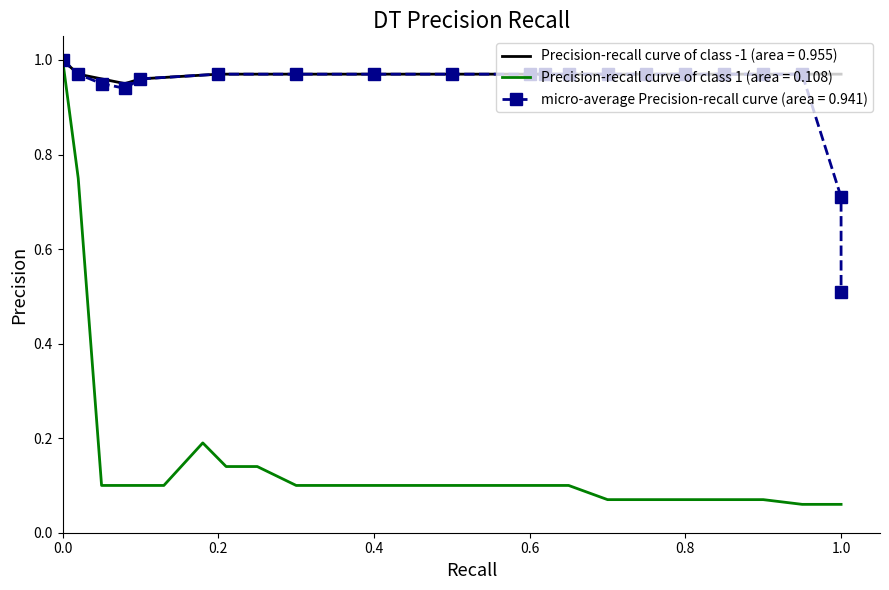

What is the difference between the maximum and minimum values in the Precision-recall curve of class -1 (area = 0.955) series?

0.1